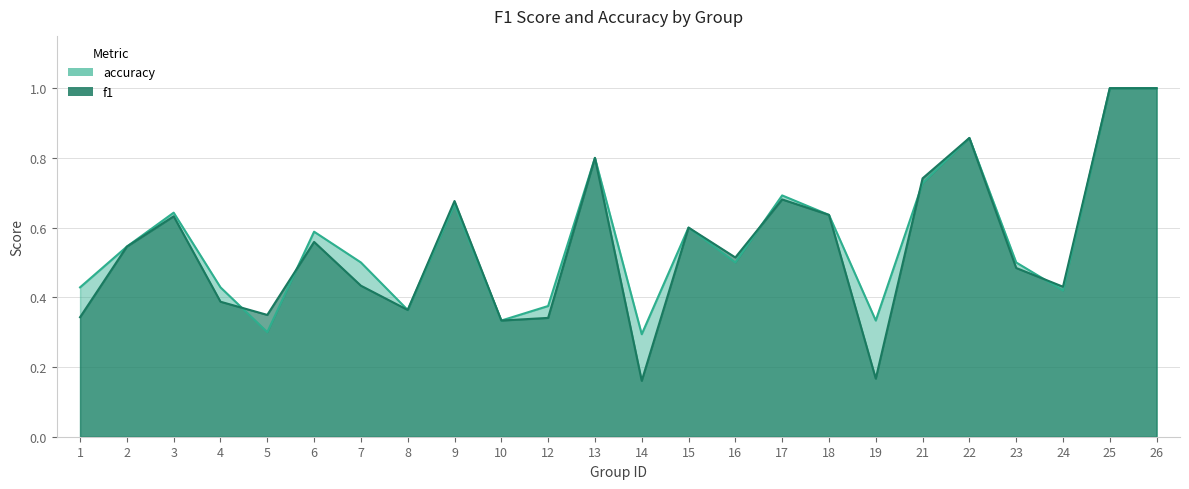

Is it true that accuracy equals 0.9 at 22?

True